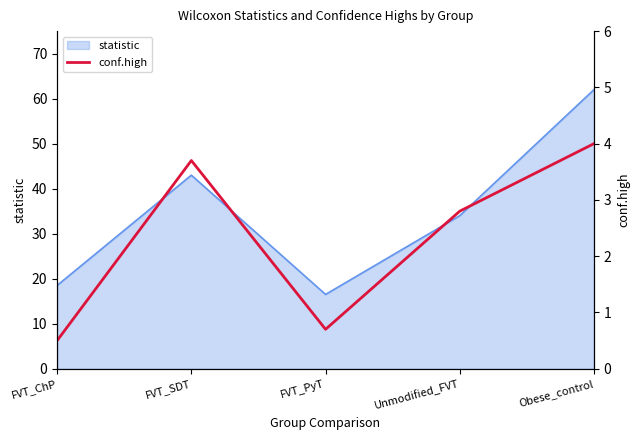

Which category has the lowest value in the statistic series?

FVT_PyT